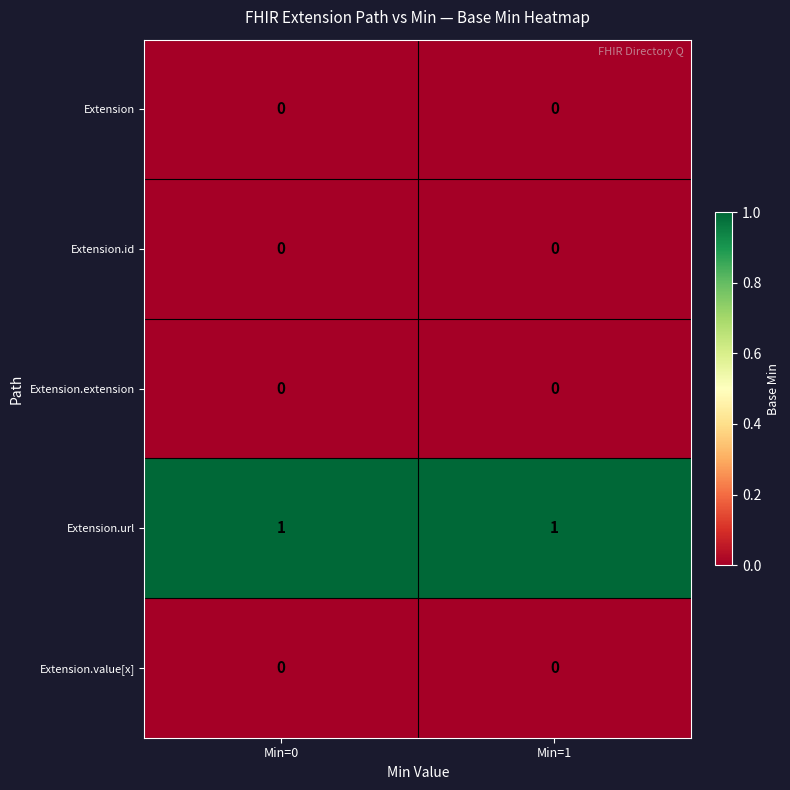

The value of Extension.value[x] at Min=0 is 0. True or false?

True